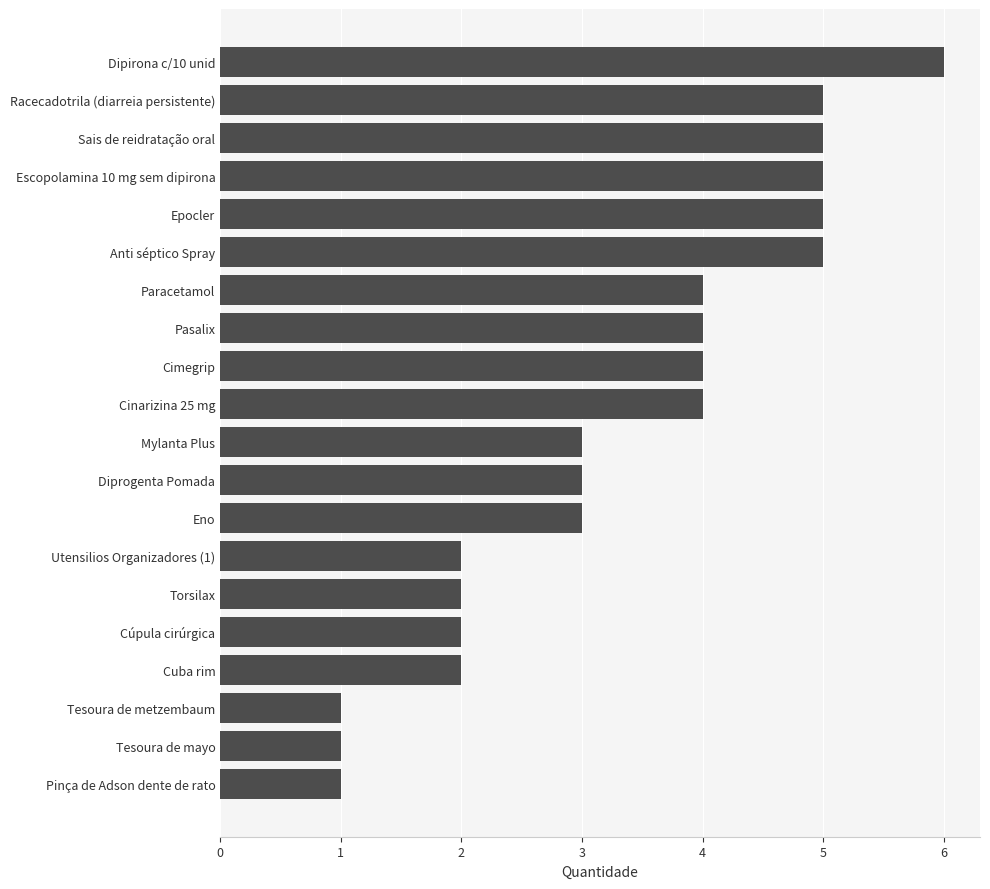

How many data points are less than 4?

10